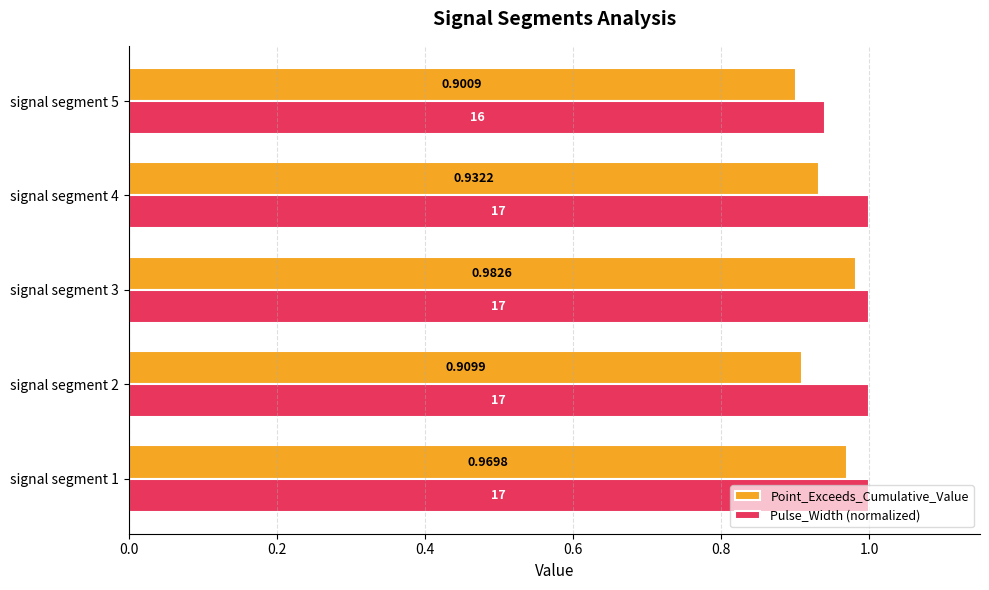

At how many categories does at least one series exceed 0?

5